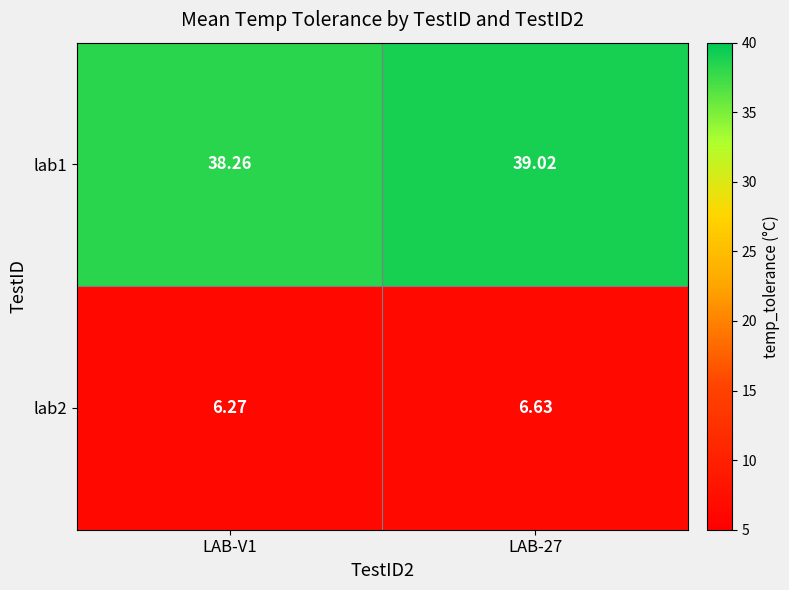

Between LAB-V1 and LAB-27, which series saw the biggest shift?

lab1